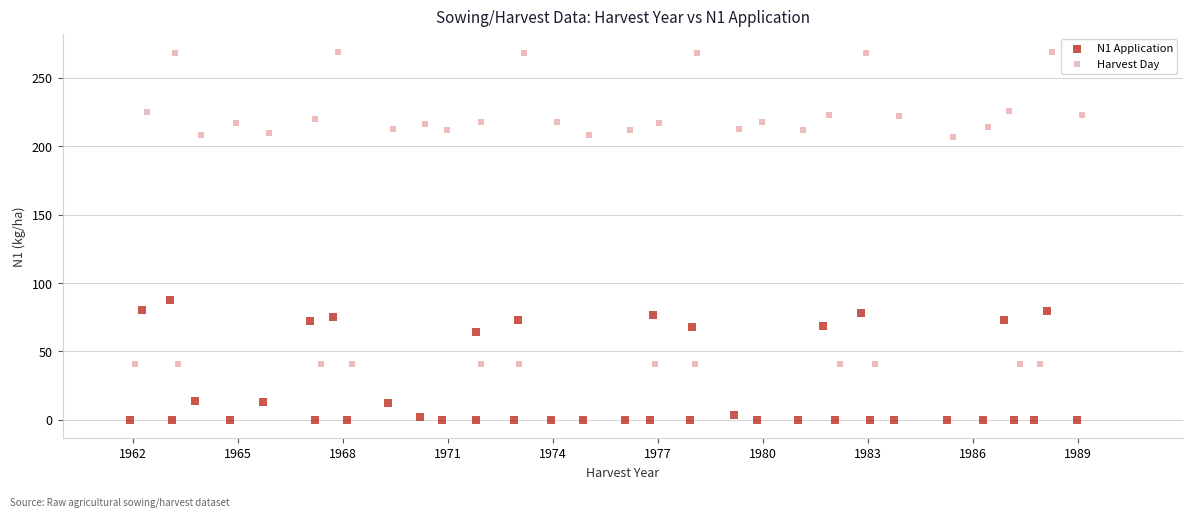

What are all the series names shown in the legend?

N1 Application, Harvest Day